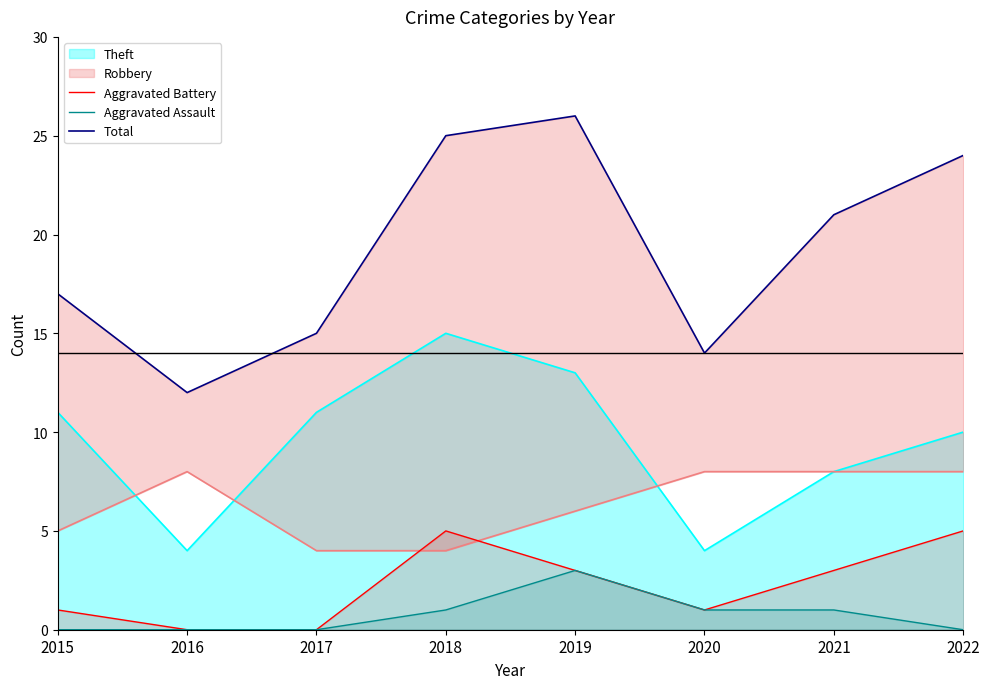

Is the value of Aggravated Assault at 2020 greater than the value of Aggravated Battery at 2016?

Yes